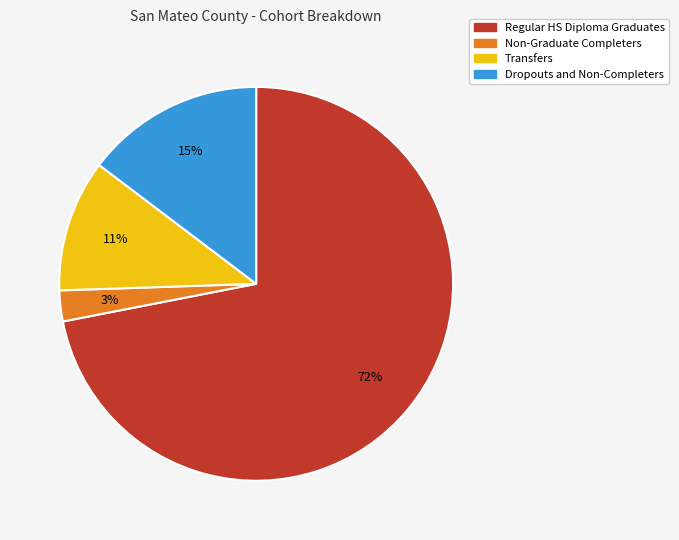

Is the sum of Dropouts and Non-Completers and Non-Graduate Completers greater than half?

No